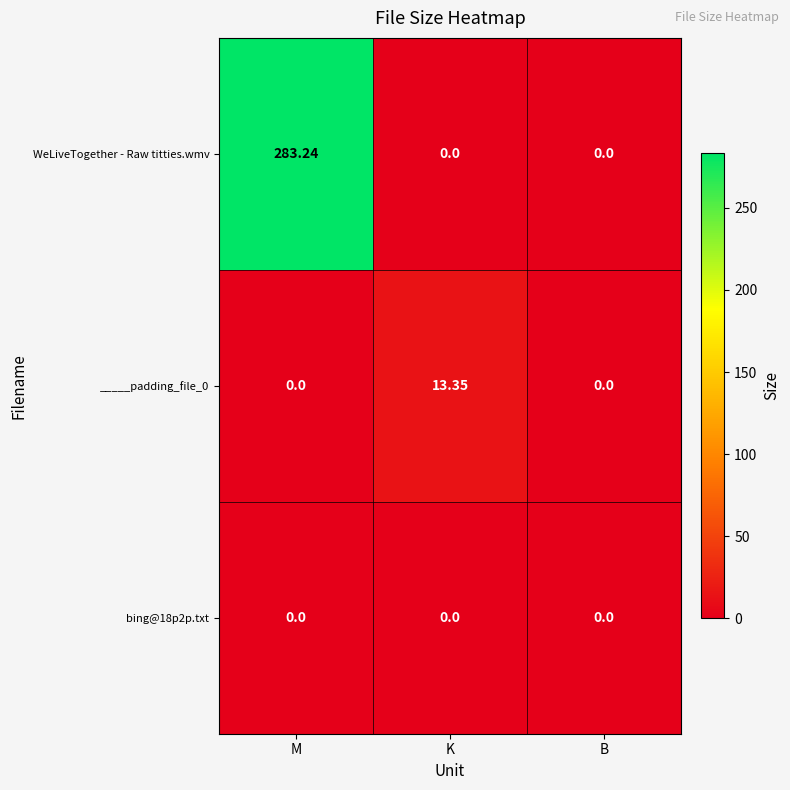

At which category is the sum across all series the highest?

M